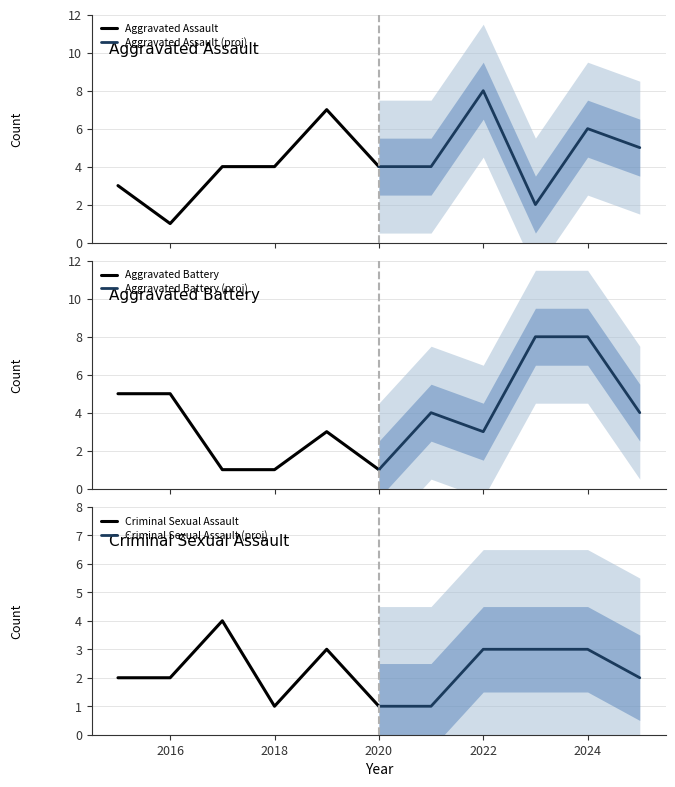

Which series has the largest total across all categories?

Aggravated Assault (proj)